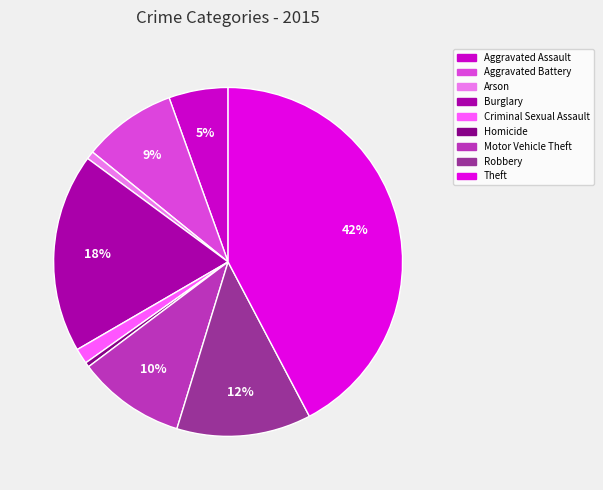

To the nearest percent, what is the average slice percentage?

11%